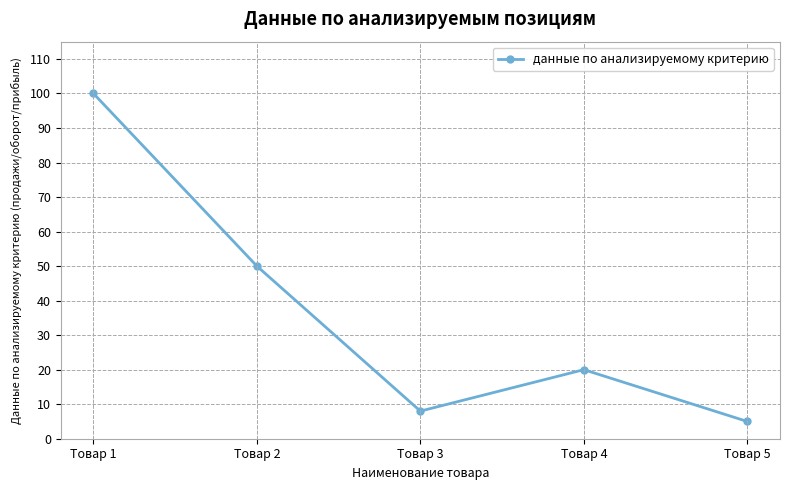

Where is the first local minimum?

Товар 3